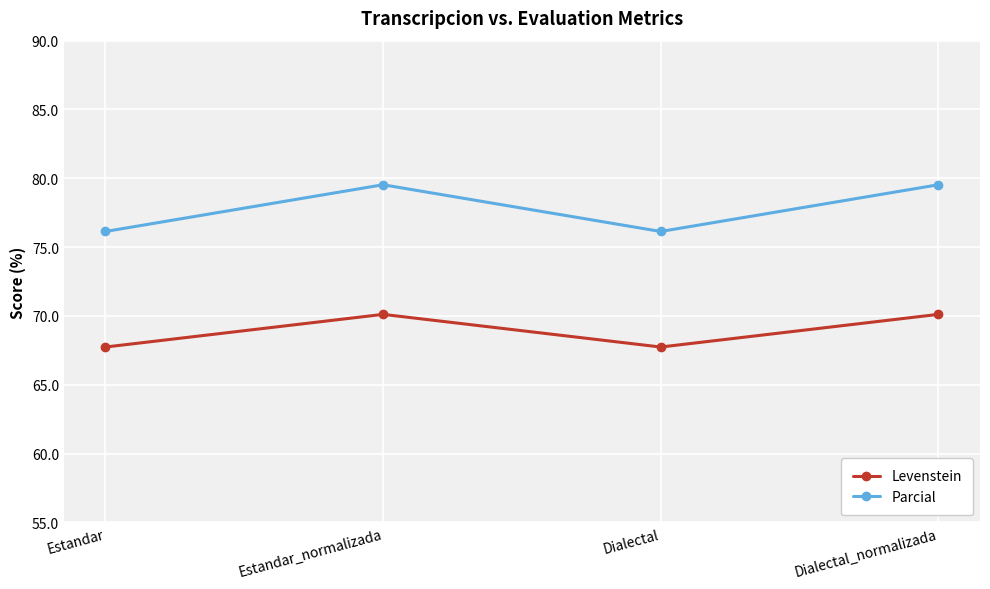

List the series in order of their peak value, lowest first.

Levenstein, Parcial